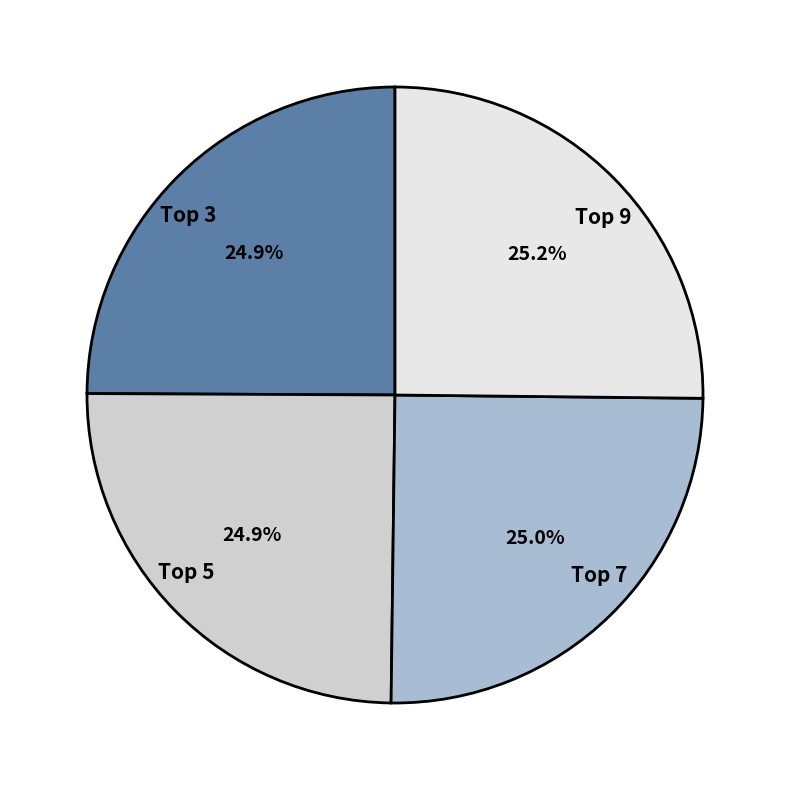

How many segments does this pie chart have?

4